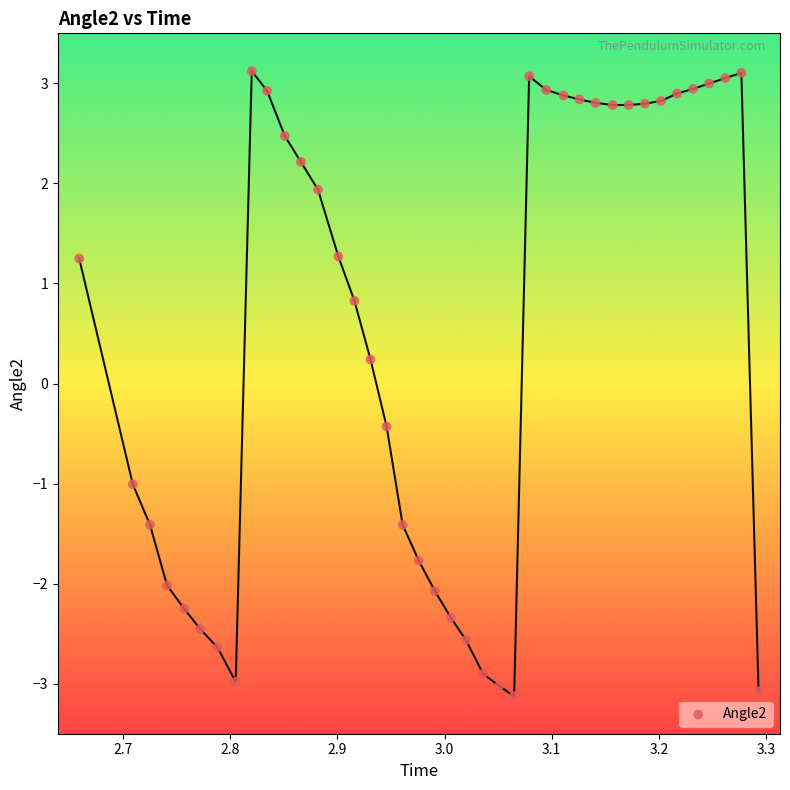

What is the range of X values (max minus min)?

0.6